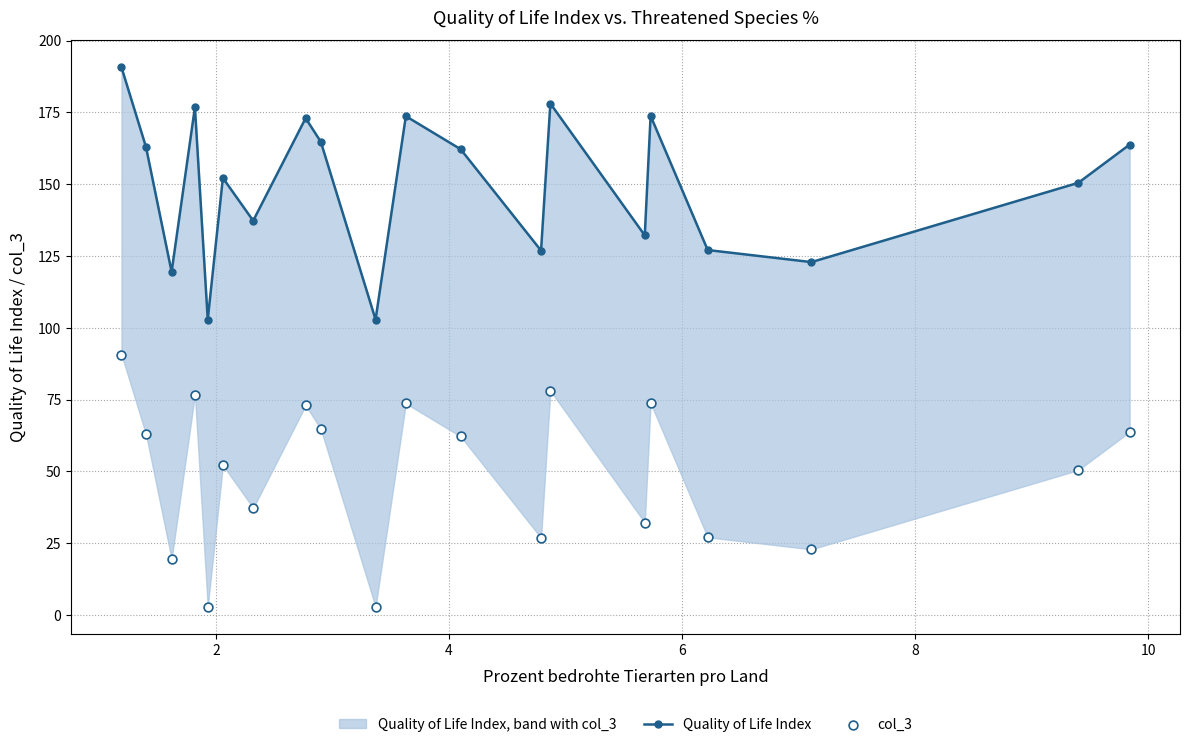

At how many categories does at least one series exceed 126?

16